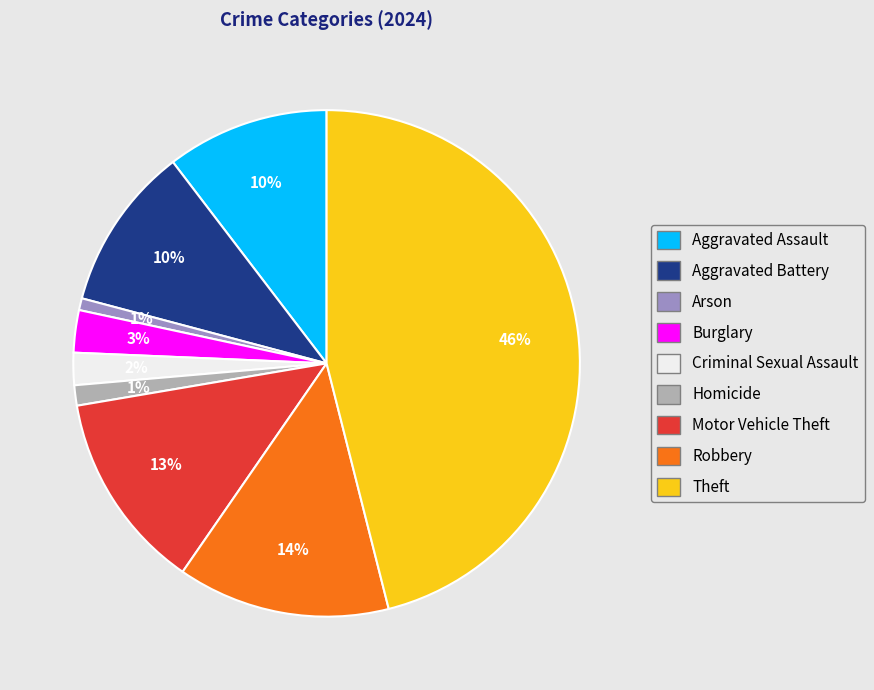

How many slices are in this pie chart?

9